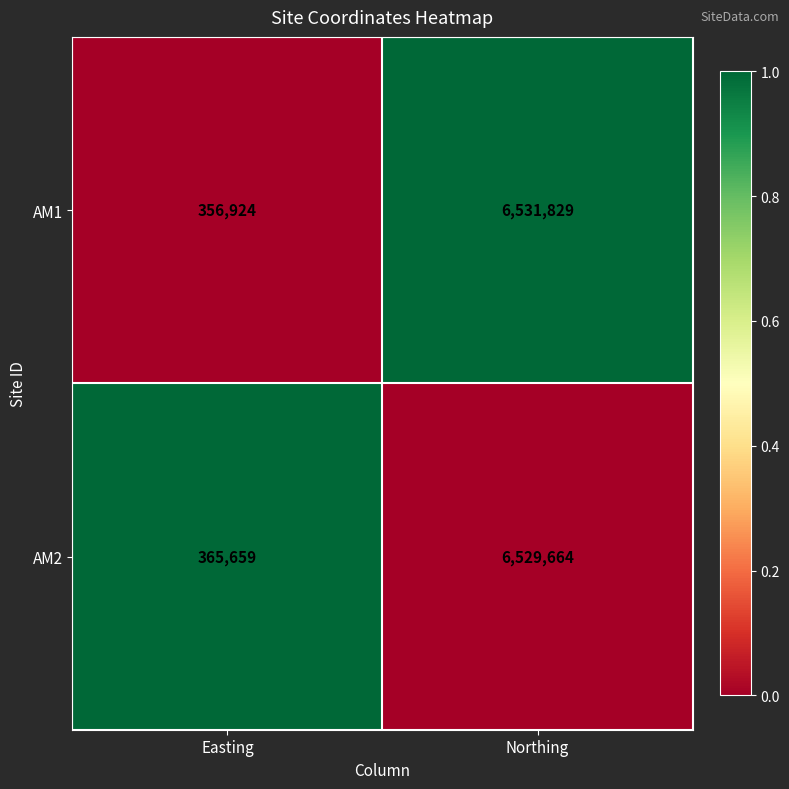

What is the difference between the AM1 values at Northing and Easting?

6174905